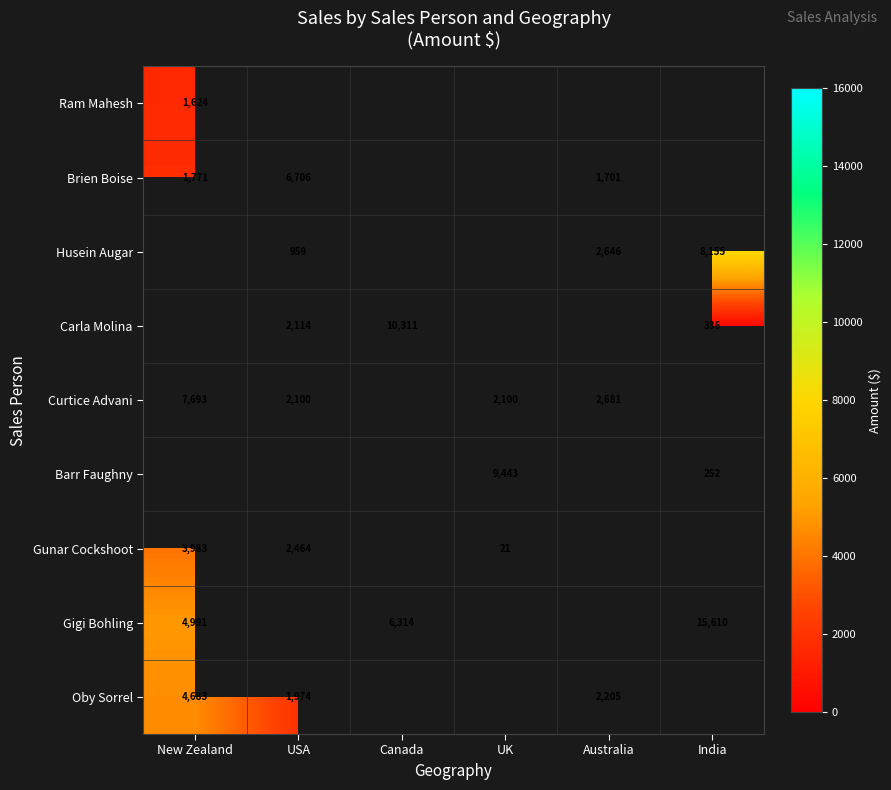

True or false: Curtice Advani has a value of 2100 at USA.

True